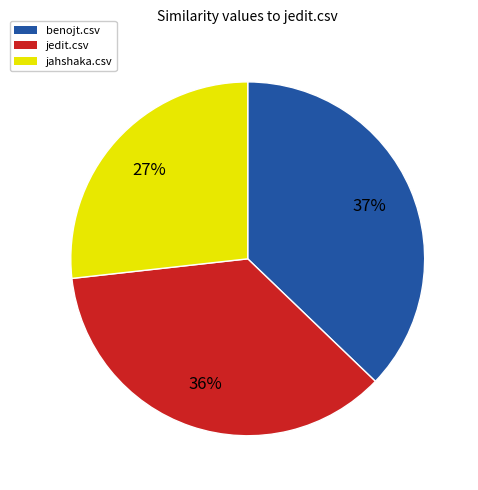

The jahshaka.csv slice represents 27% of the pie. True or false?

True